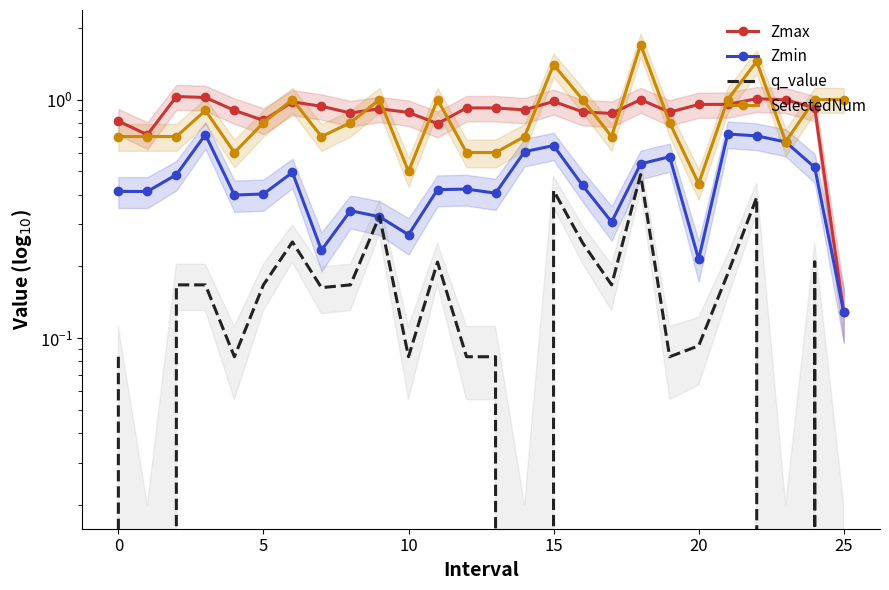

True or false: Zmin has more than 1 interior local peaks.

True